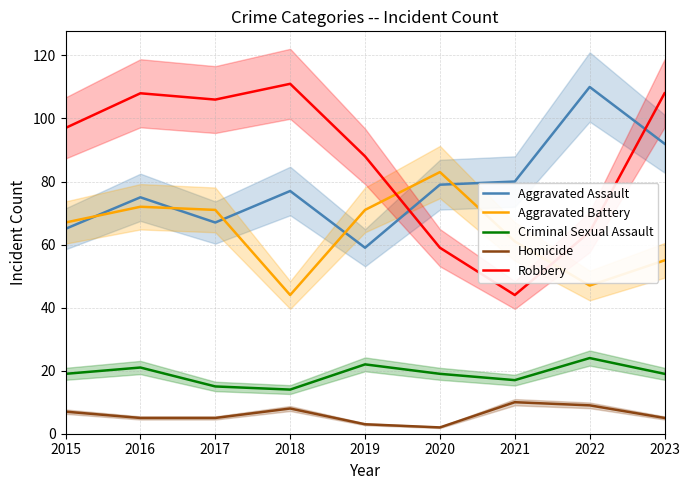

Reading left to right, transcribe all the data shown in this chart.

Aggravated Assault: 65	75	67	77	59	79	80	110	92
Aggravated Battery: 67	72	71	44	71	83	61	47	55
Criminal Sexual Assault: 19	21	15	14	22	19	17	24	19
Homicide: 7	5	5	8	3	2	10	9	5
Robbery: 97	108	106	111	88	59	44	64	108